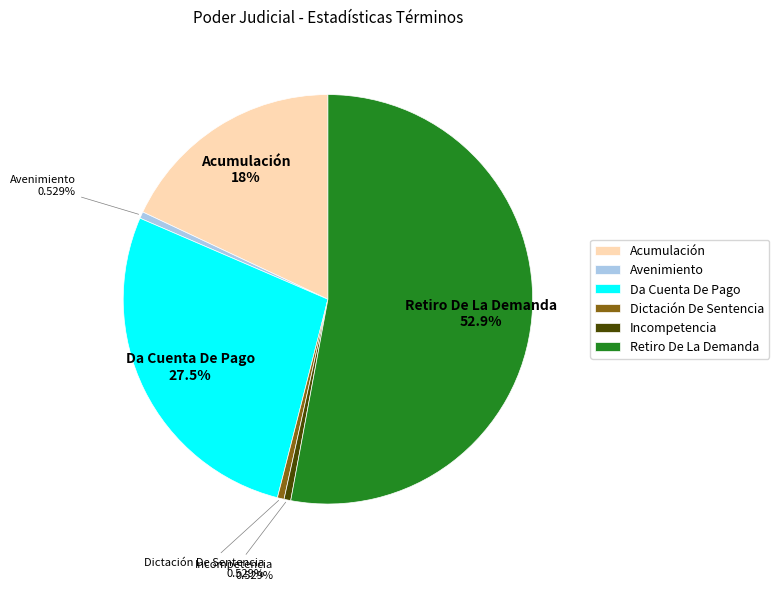

To the nearest percent, what is the difference between the largest and smallest slice percentages?

52%